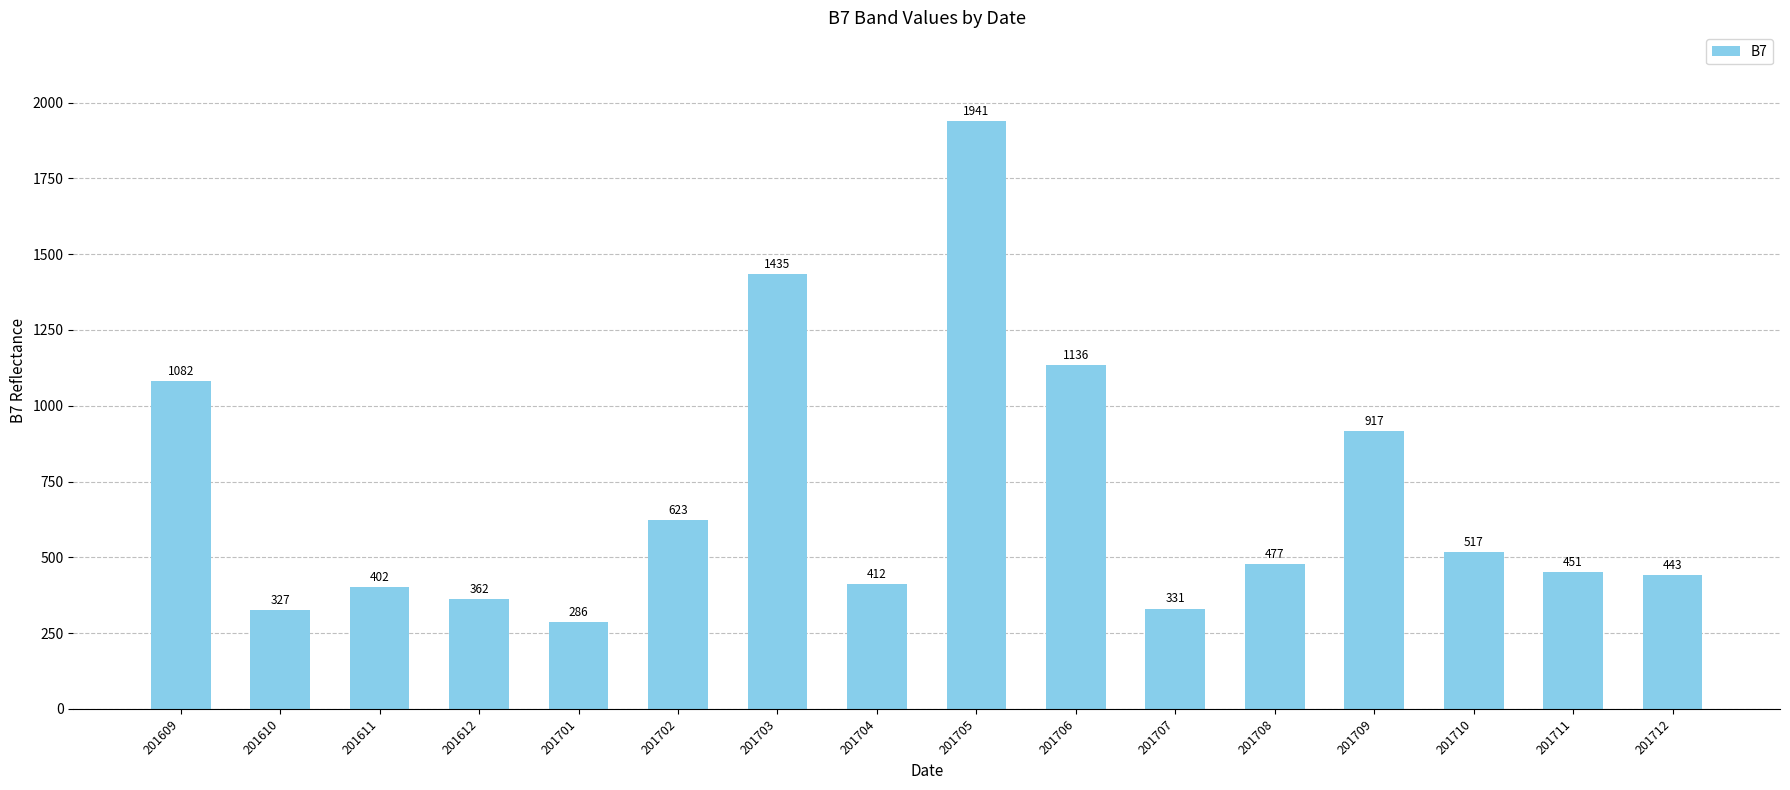

Reading right to left, transcribe all the data shown in this chart.

201712=443	201711=451	201710=517	201709=917	201708=477	201707=331	201706=1136	201705=1941	201704=412	201703=1435	201702=623	201701=286	201612=362	201611=402	201610=327	201609=1082